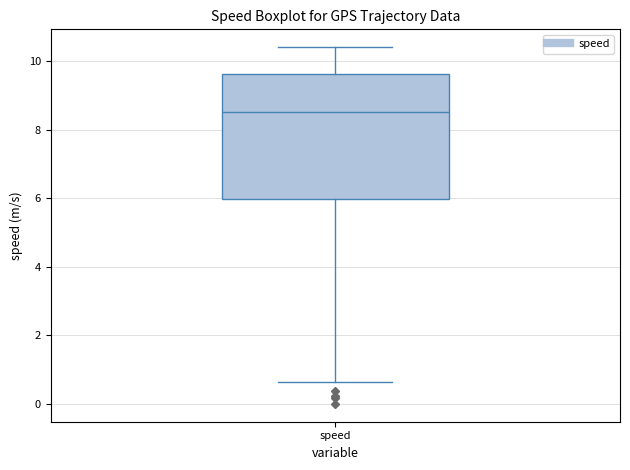

Where is the lower edge of the box for speed on the y-axis? The values are not printed on the chart, so give them approximately, as read against the axis.

6.0